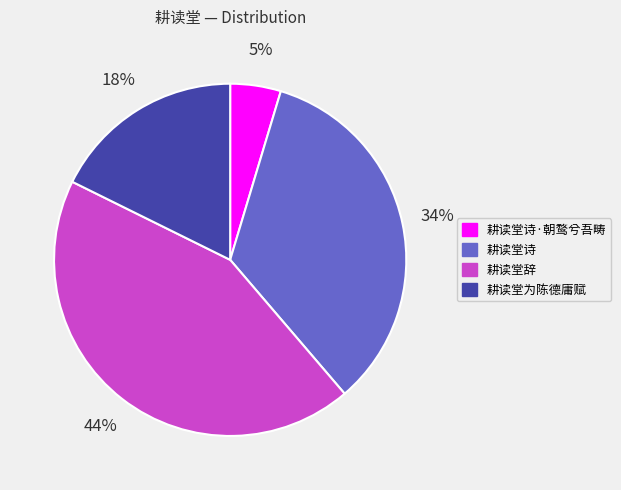

How many segments does this pie chart have?

4